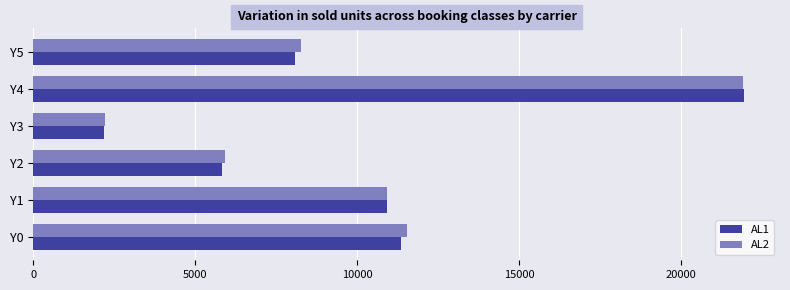

What is the difference between the maximum and minimum values in the AL2 series?

19680